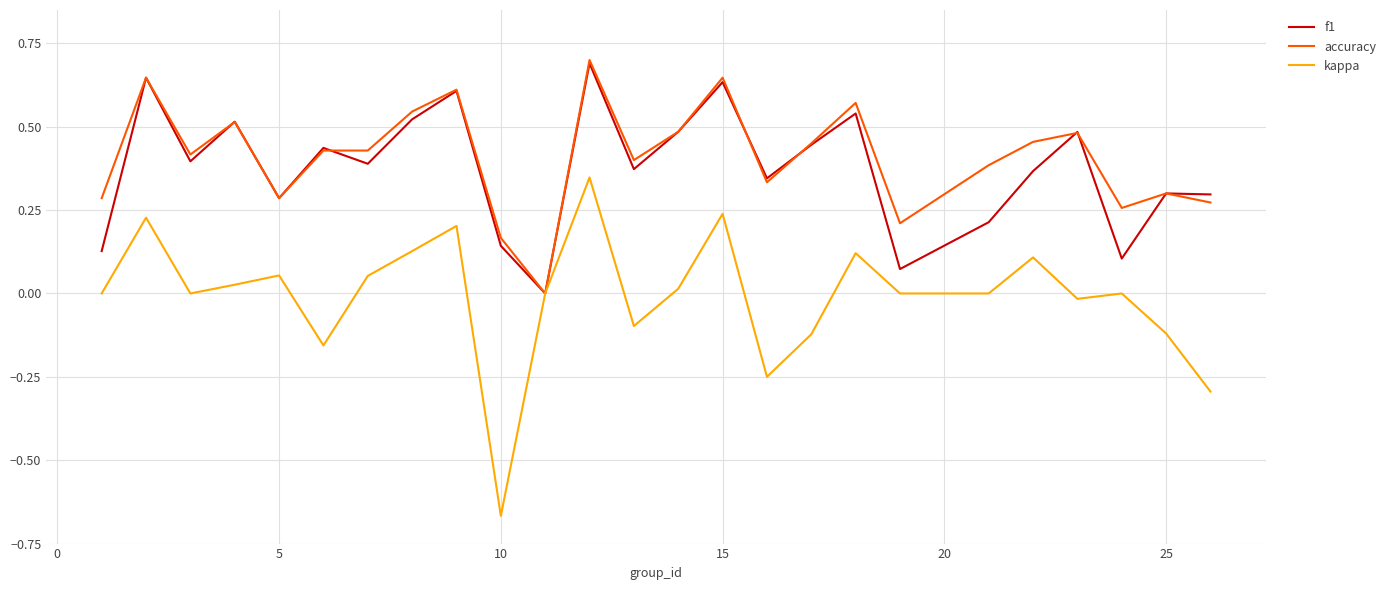

Which series has the largest range (max minus min)?

kappa